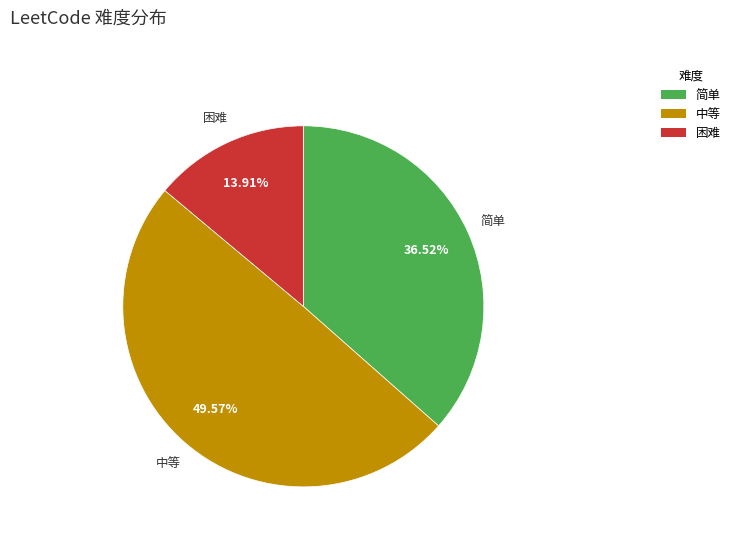

To the nearest percent, what is the difference between the 简单 and 中等 slice percentages?

13%